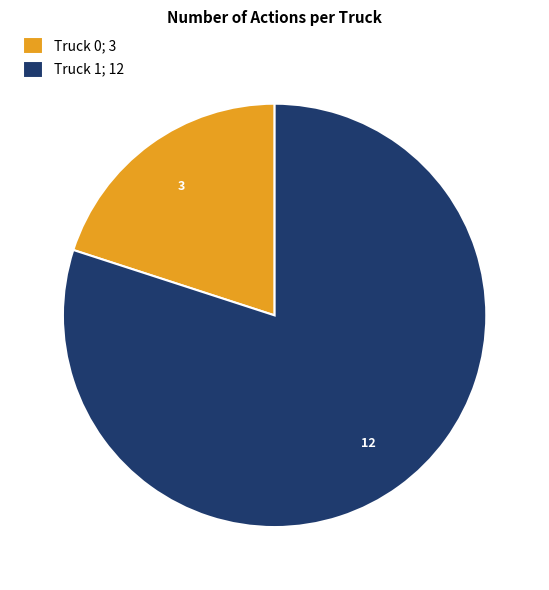

Is it true that Truck 0 is 20% of the pie?

True